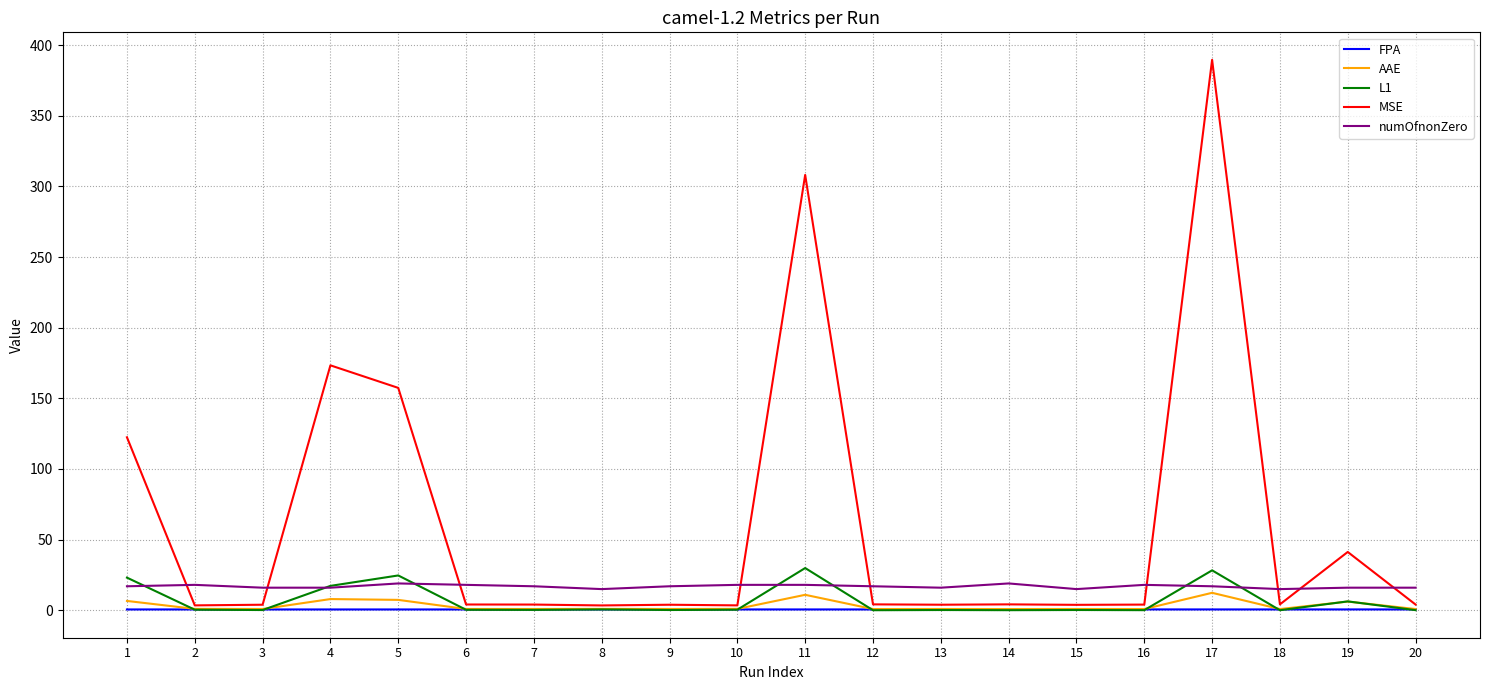

What is the maximum value shown in the chart?

389.6